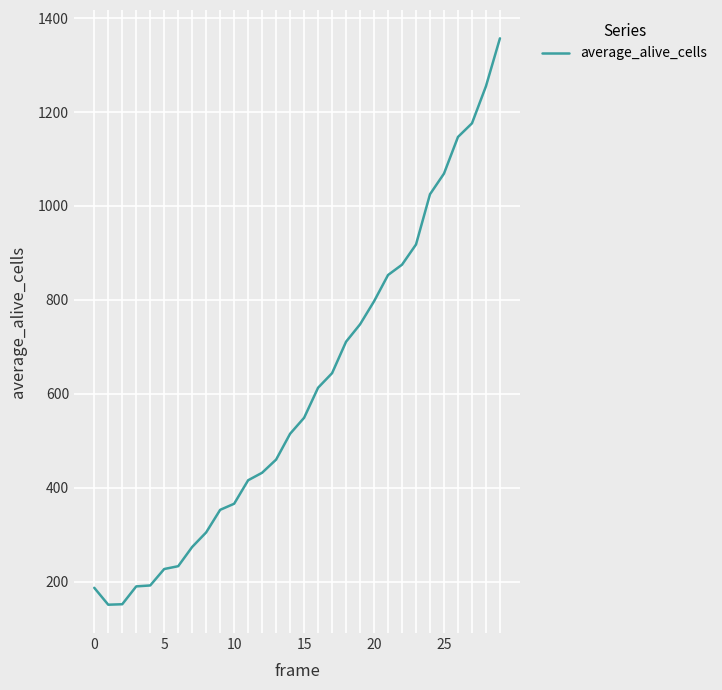

What is the difference between the maximum and minimum values?

1206